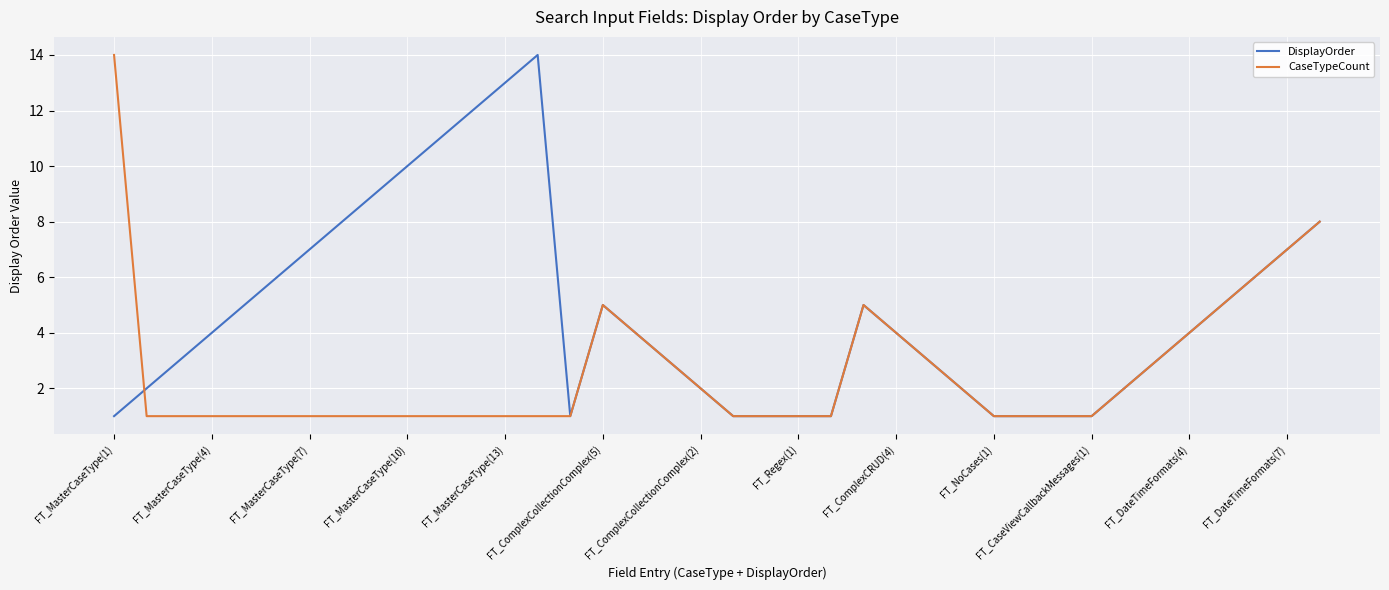

List the series in order of their overall mean, lowest first.

CaseTypeCount, DisplayOrder